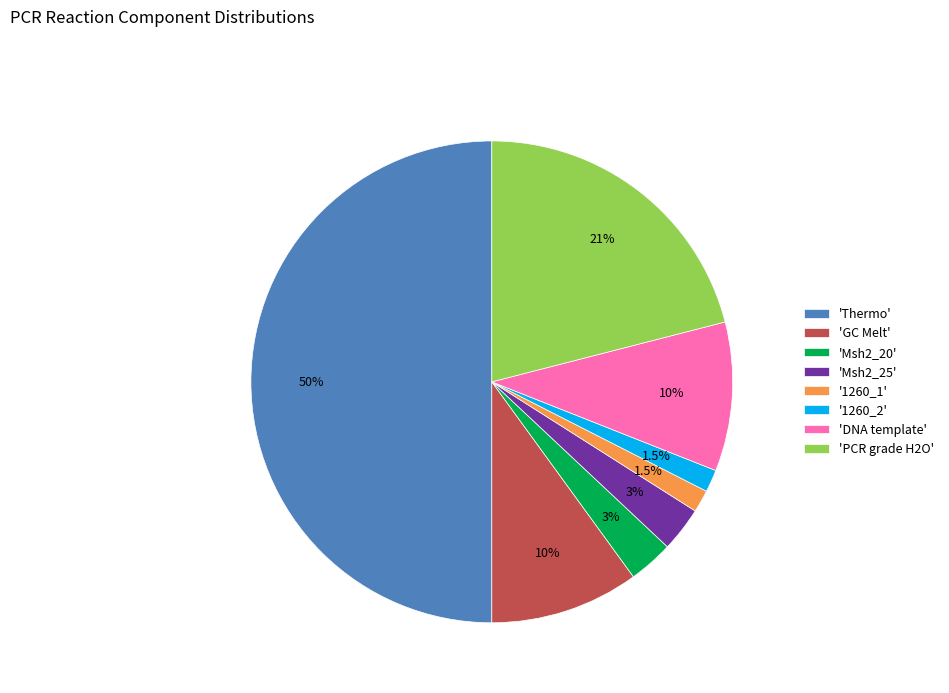

Which slice is the largest?

'Thermo'